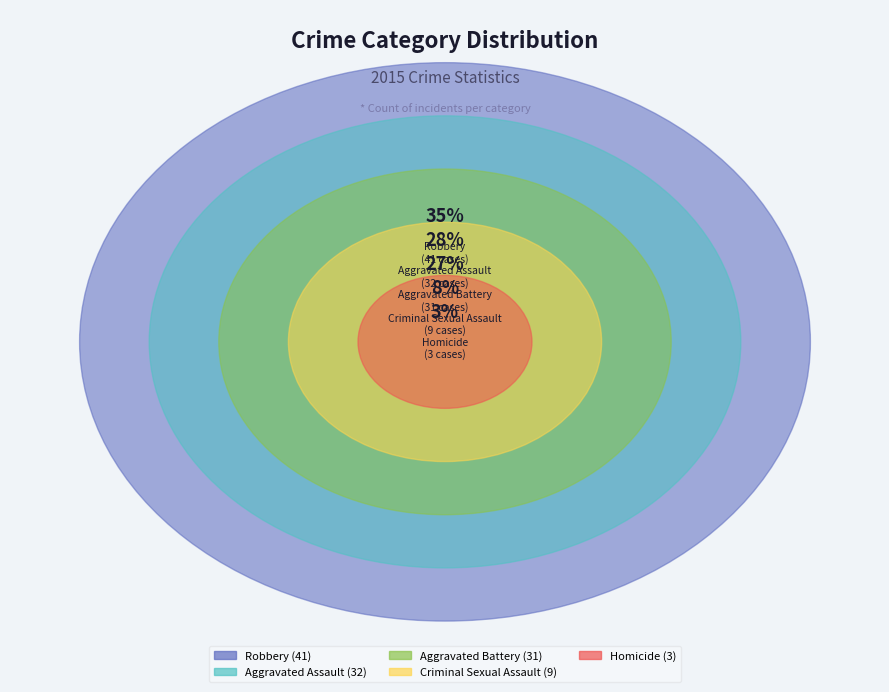

What percentage is the Aggravated Assault slice, to the nearest percent?

28%